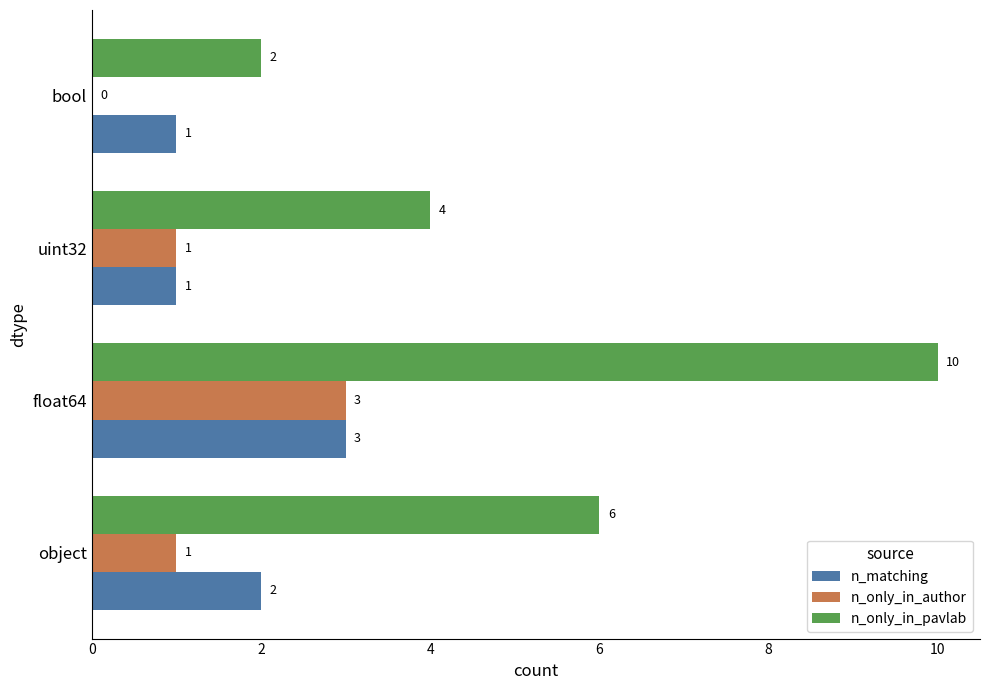

True or false: n_matching has a value of 2 at object.

True